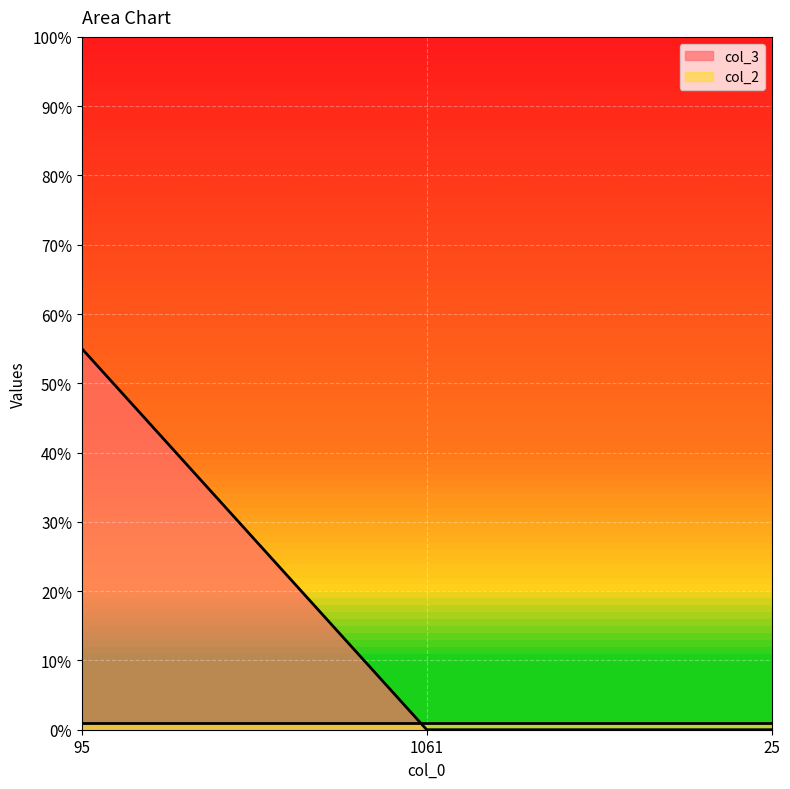

List the labels in order of value, smallest first.

1061, 25, 95